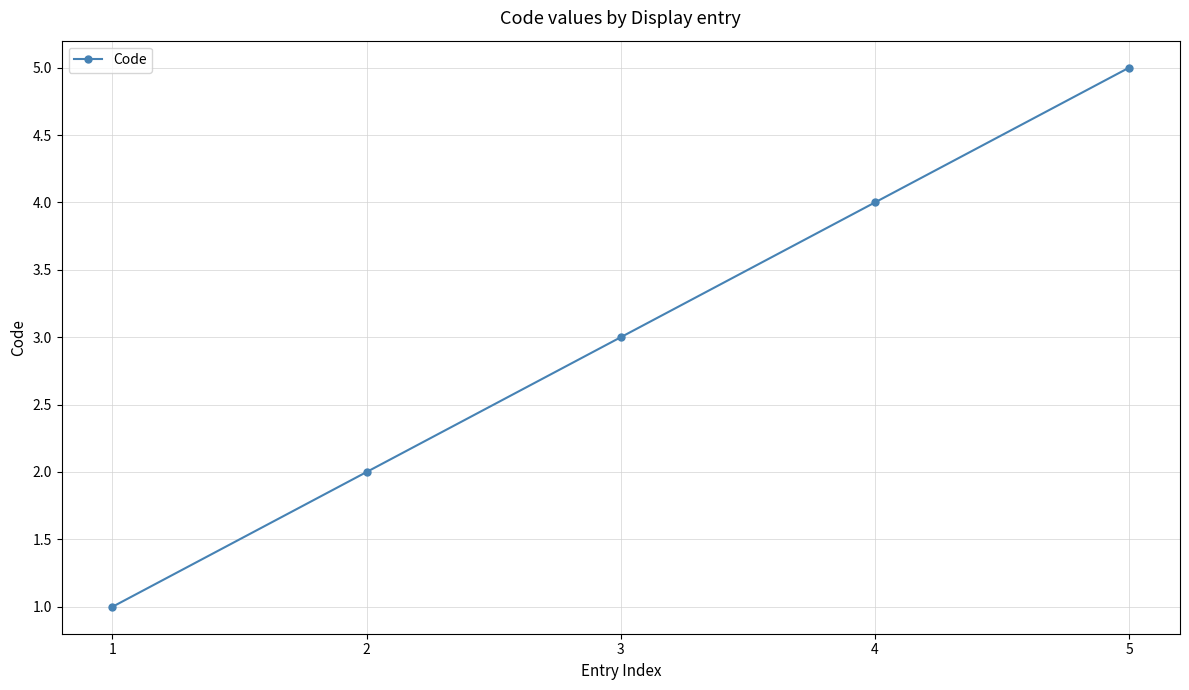

Rank the categories by value from lowest to highest.

1, 2, 3, 4, 5